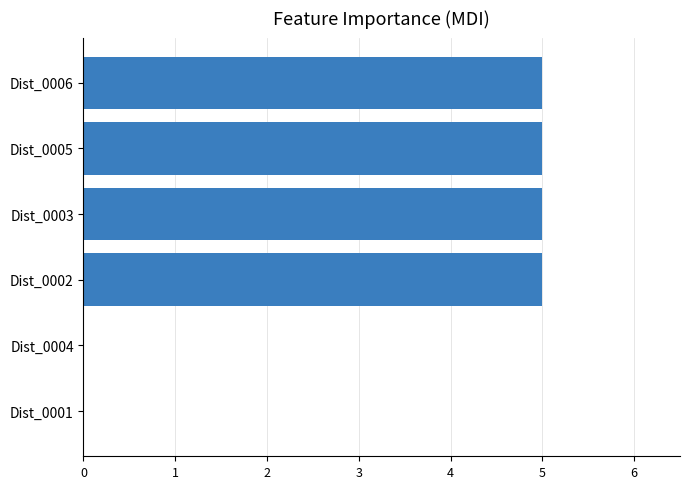

Reading bottom to top, extract all data points from this chart.

Dist_0001=0	Dist_0004=0	Dist_0002=5	Dist_0003=5	Dist_0005=5	Dist_0006=5